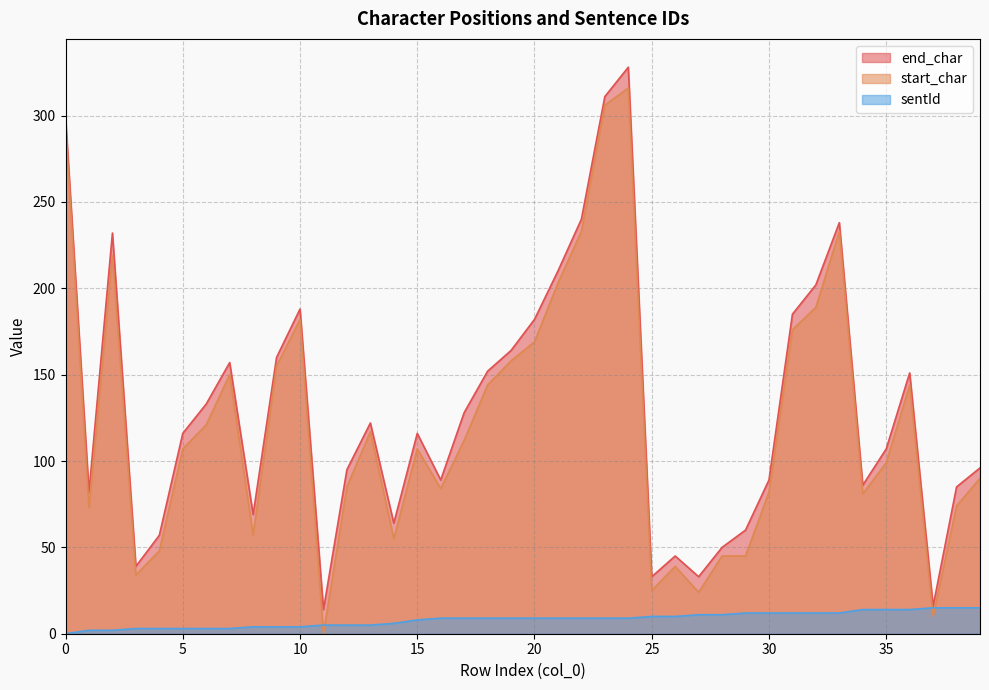

How many values in the sentId series are below 9?

16